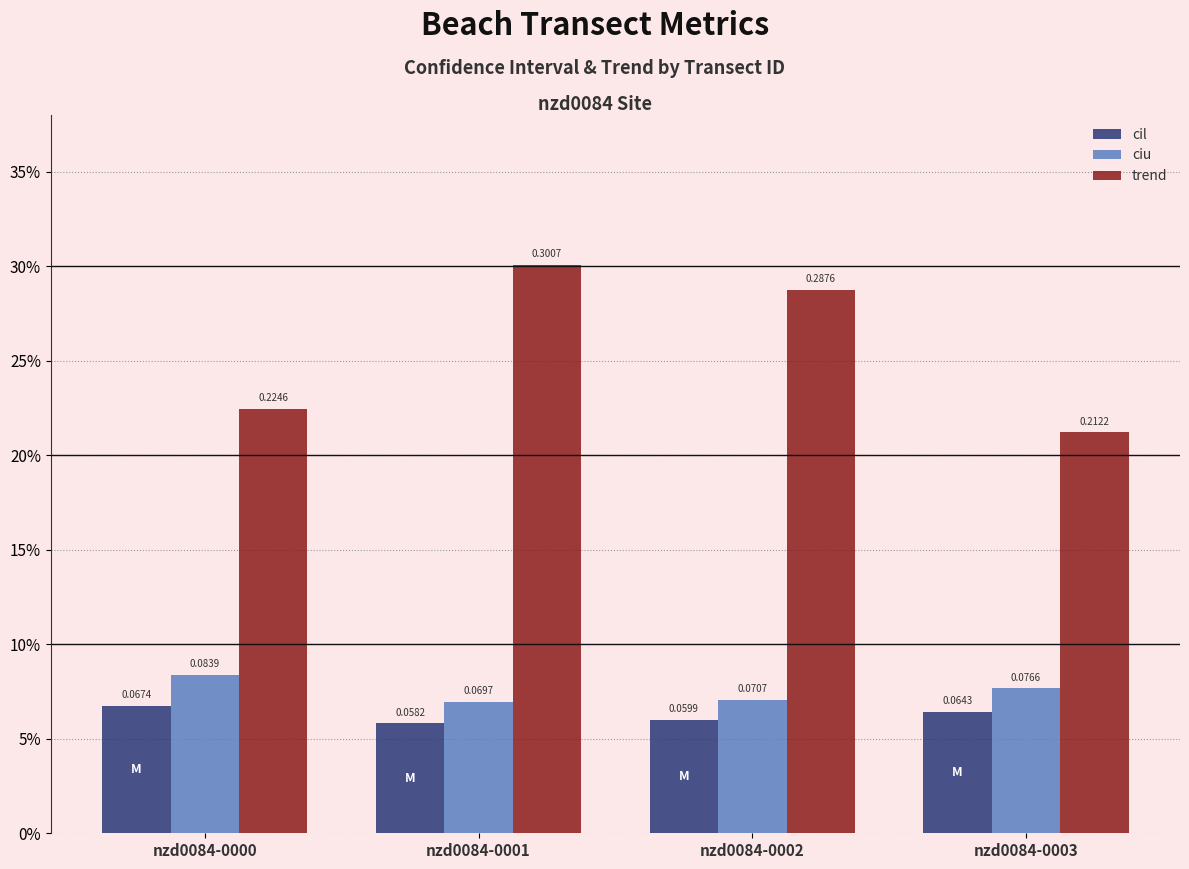

Reading left to right, list all the values displayed in this chart.

cil: nzd0084-0000=0.1	nzd0084-0001=0.1	nzd0084-0002=0.1	nzd0084-0003=0.1
ciu: nzd0084-0000=0.1	nzd0084-0001=0.1	nzd0084-0002=0.1	nzd0084-0003=0.1
trend: nzd0084-0000=0.2	nzd0084-0001=0.3	nzd0084-0002=0.3	nzd0084-0003=0.2